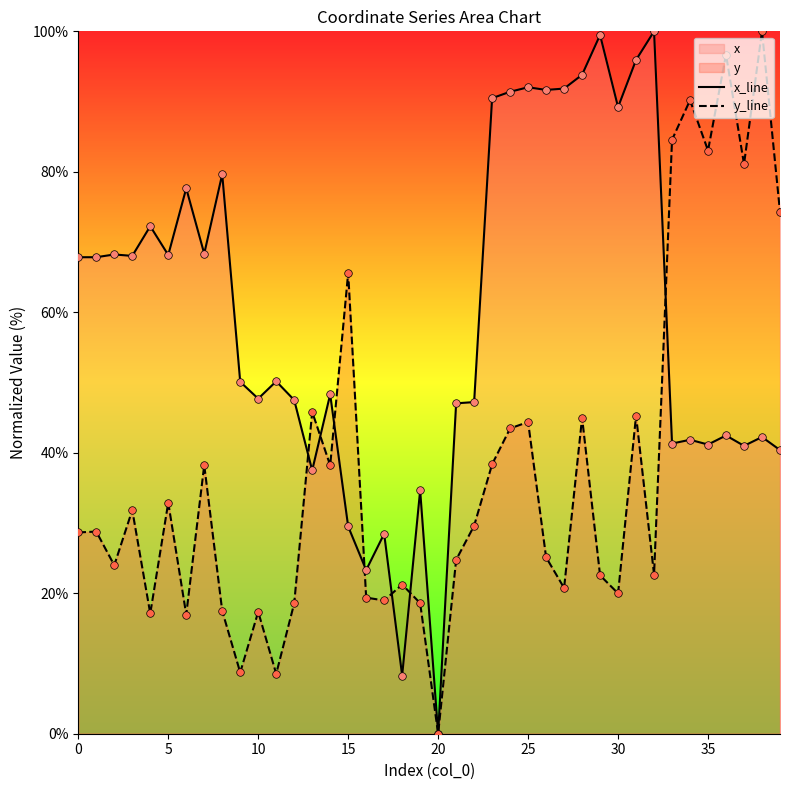

At which category is the sum across all series the highest?

38